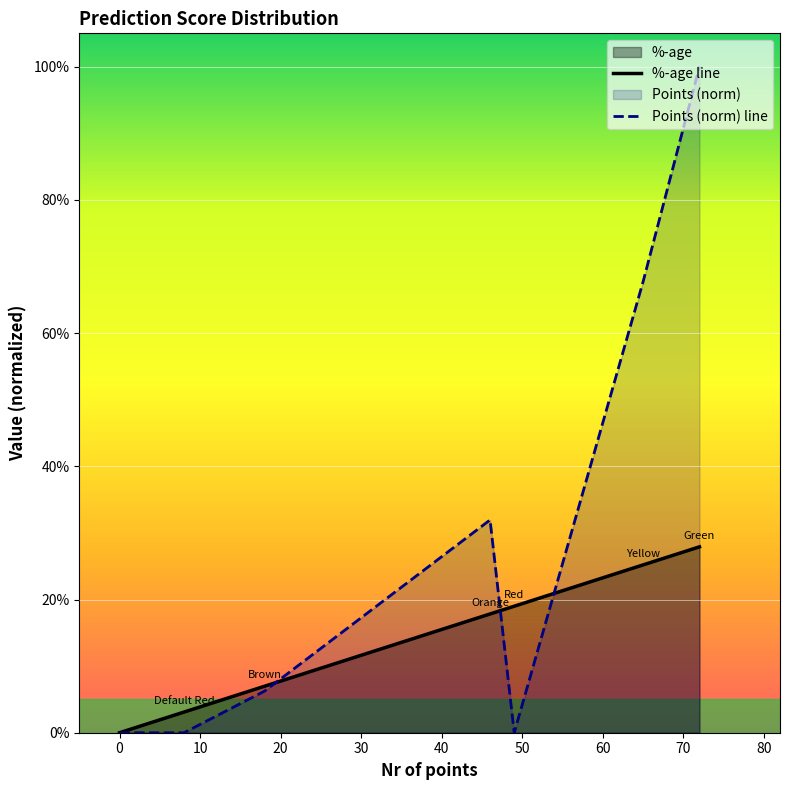

What is the difference between the maximum and minimum values in the %-age line series?

0.3